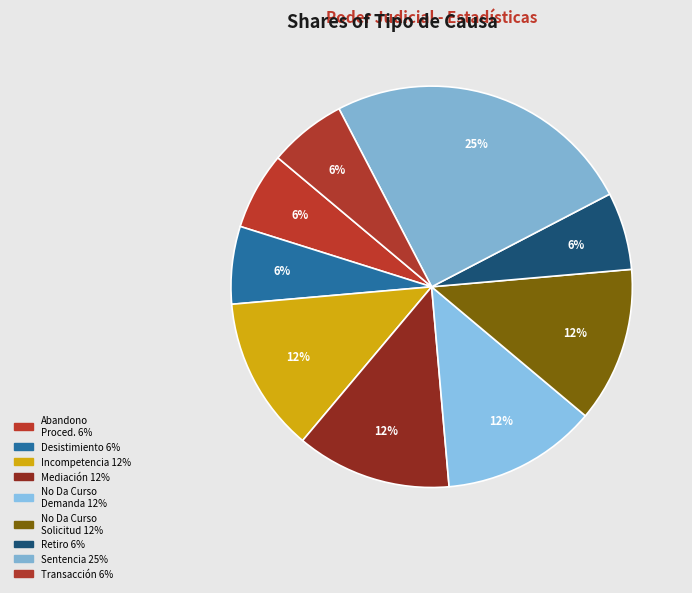

Count the number of slices in the pie.

9